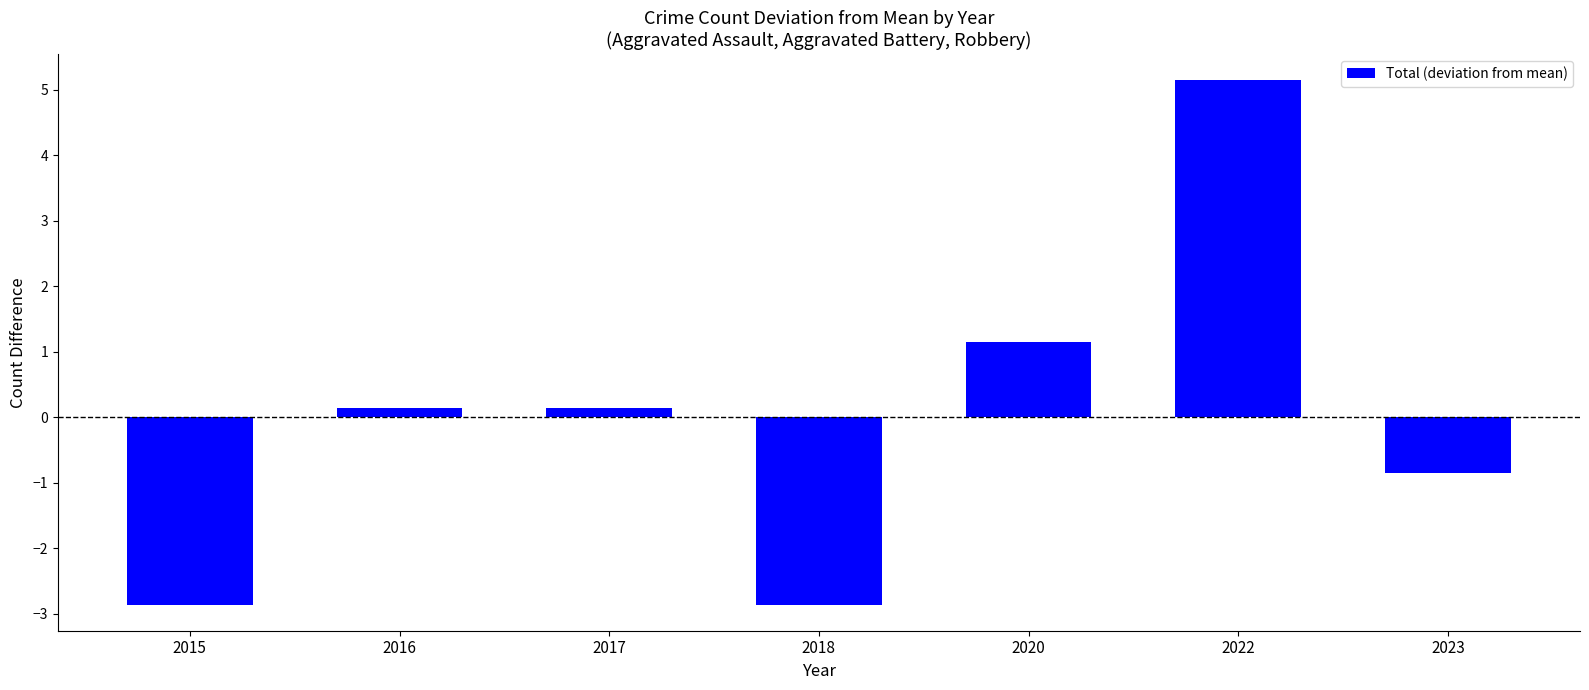

Reading left to right, transcribe all the data shown in this chart.

2015=-2.9	2016=0.1	2017=0.1	2018=-2.9	2020=1.1	2022=5.1	2023=-0.9